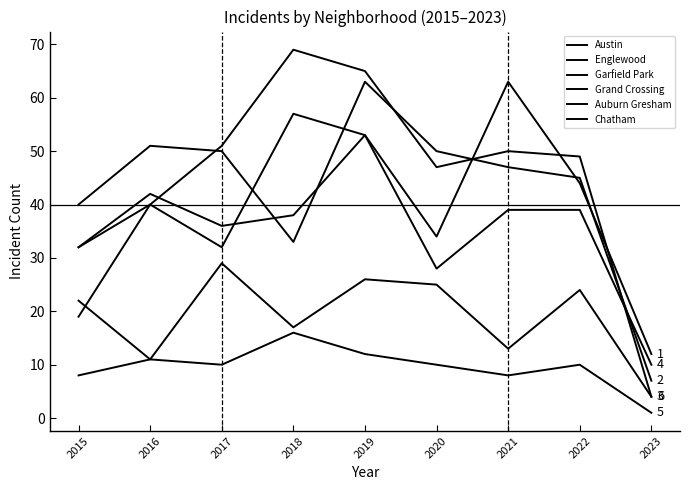

How many interior local valleys does the Chatham series have?

2